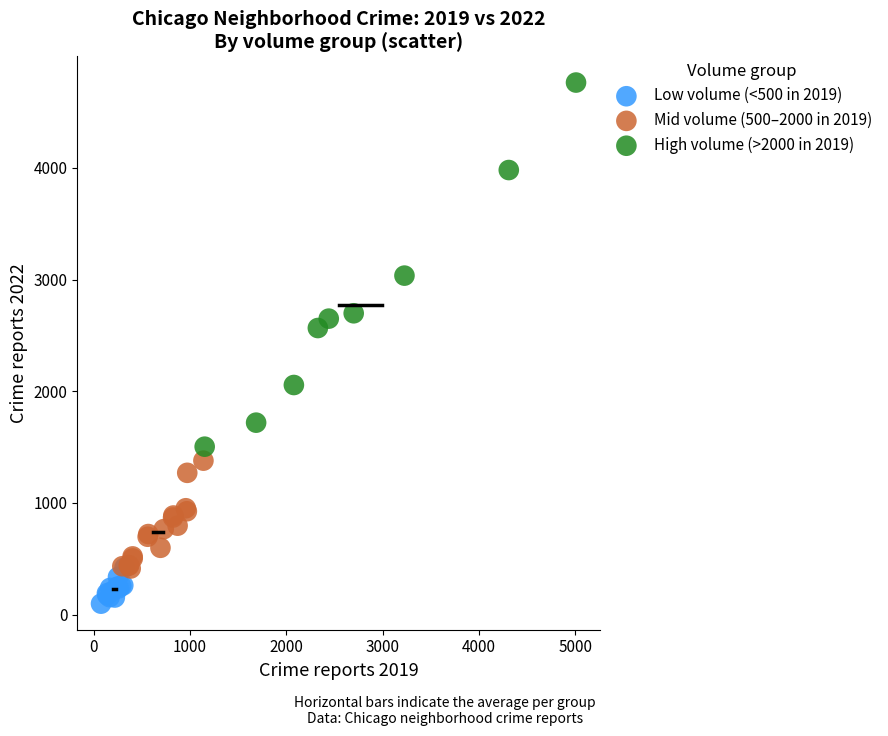

Which series contains the lowest Y value?

Low volume (<500 in 2019)